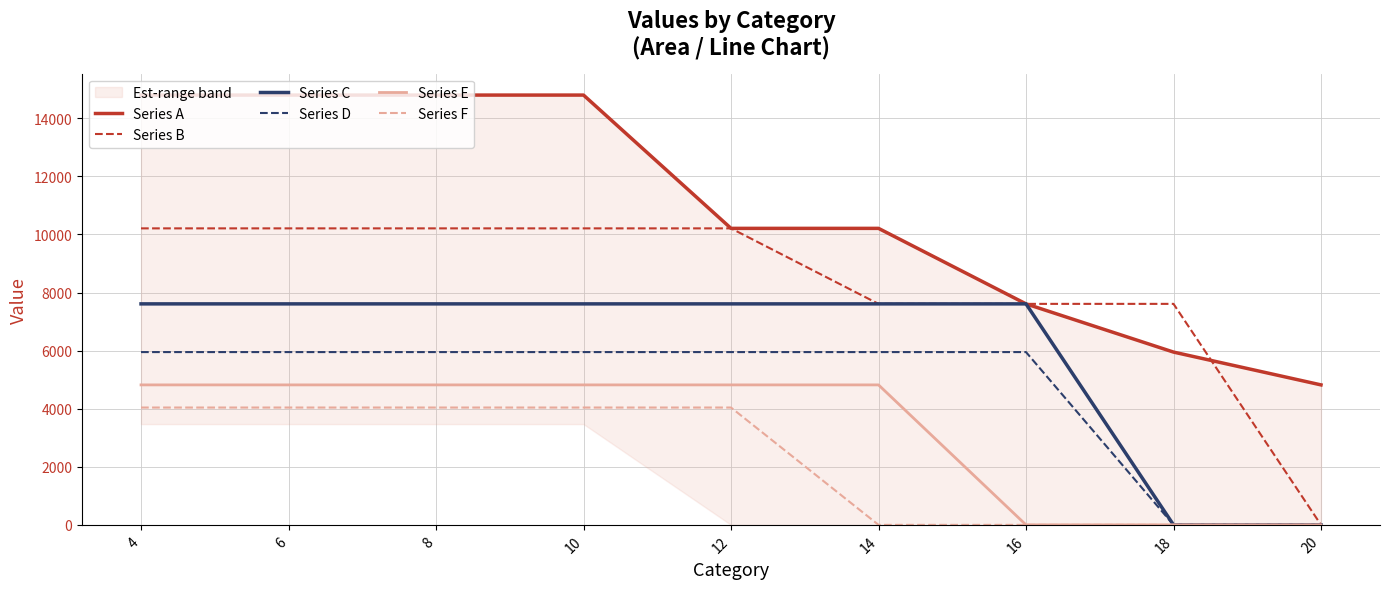

What is the difference between the maximum and second lowest values in the Series D series?

5950